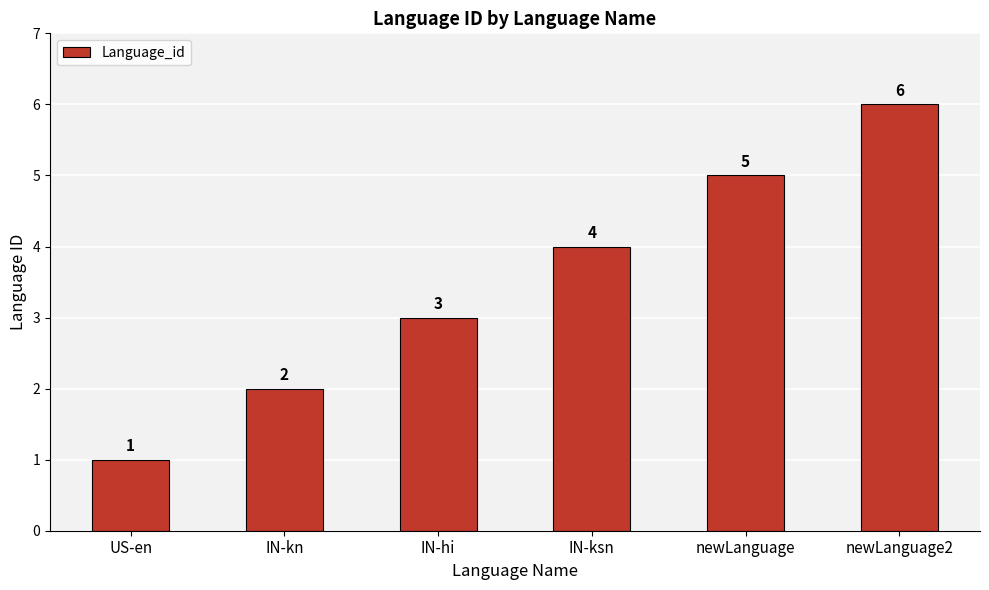

Is it true that the value at IN-hi is 2?

False